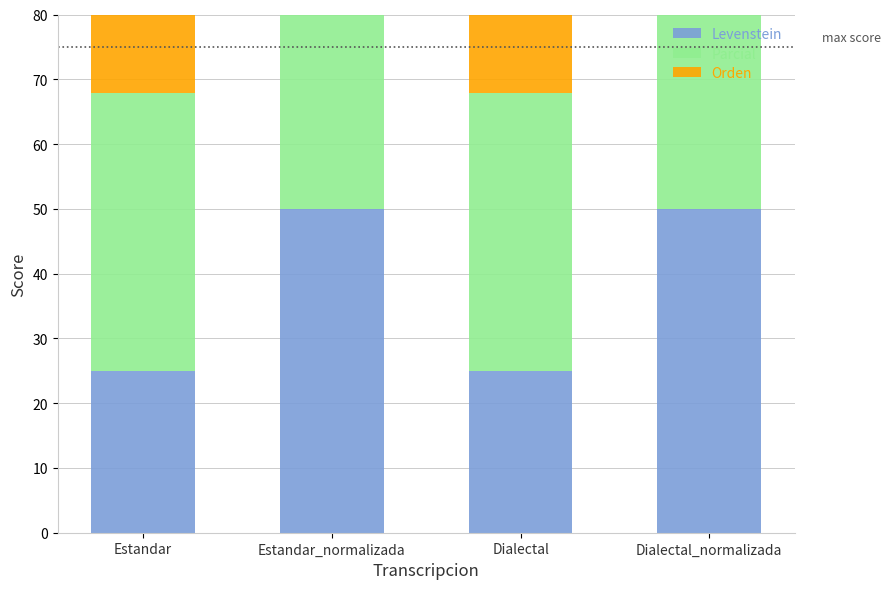

The value of Orden at Estandar is 60.0. True or false?

True